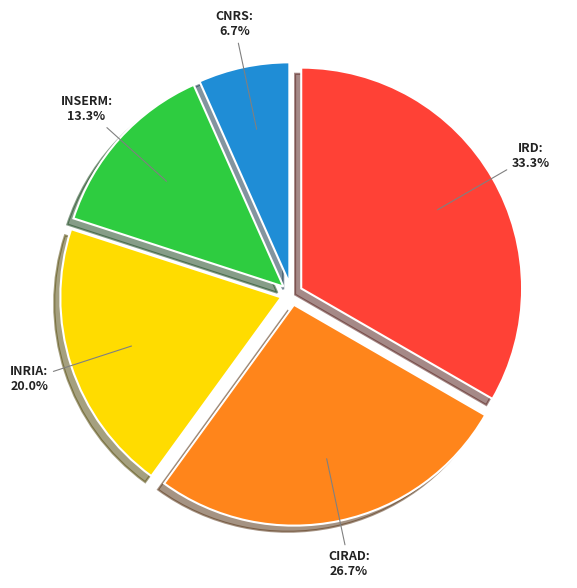

Between CNRS and INRIA, which is larger?

INRIA